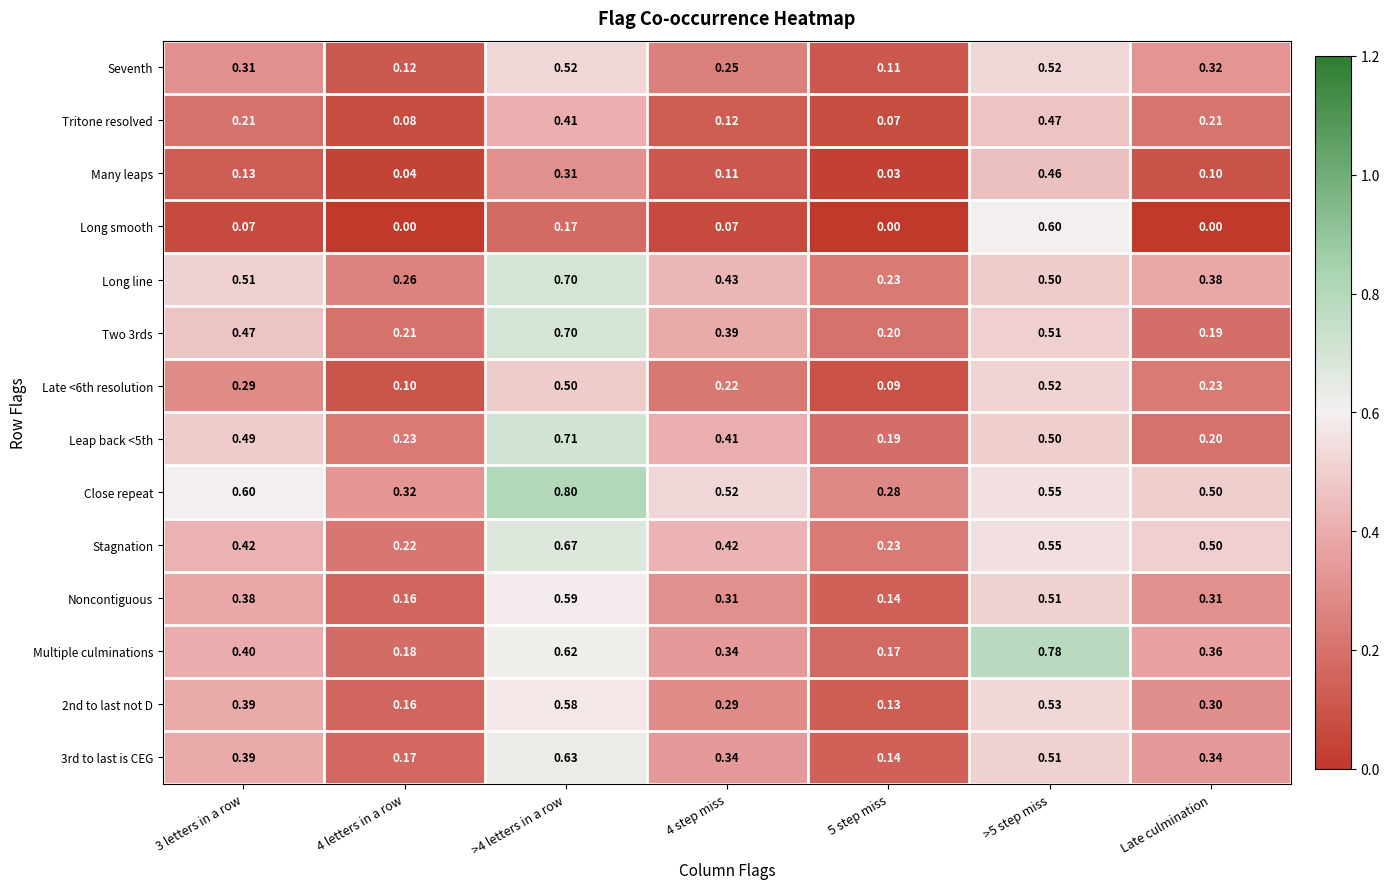

Which series changed the most between 5 step miss and >5 step miss?

Multiple culminations